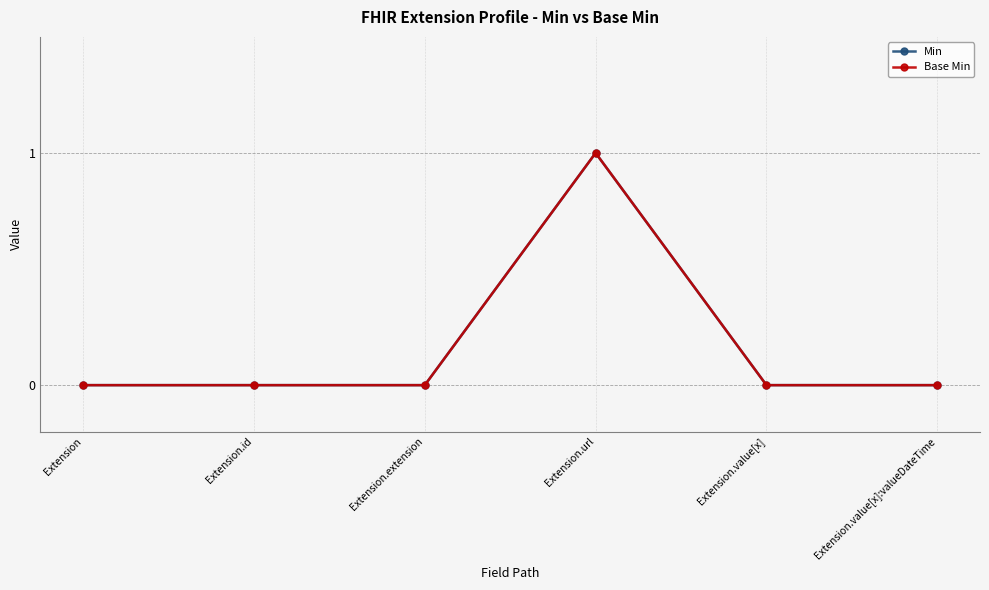

Does the chart have visible grid lines?

Yes